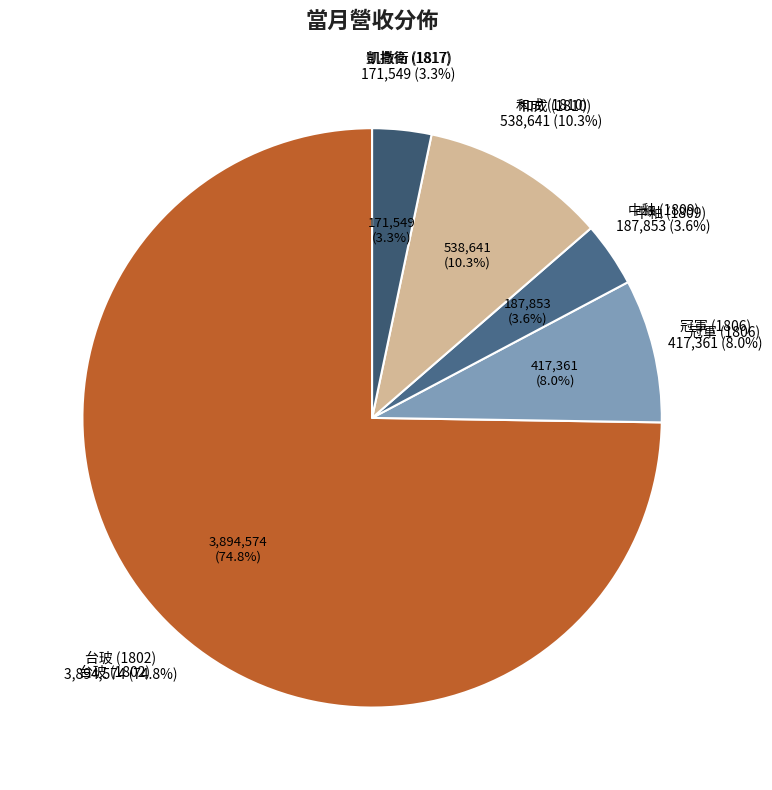

Count the number of slices in the pie.

5